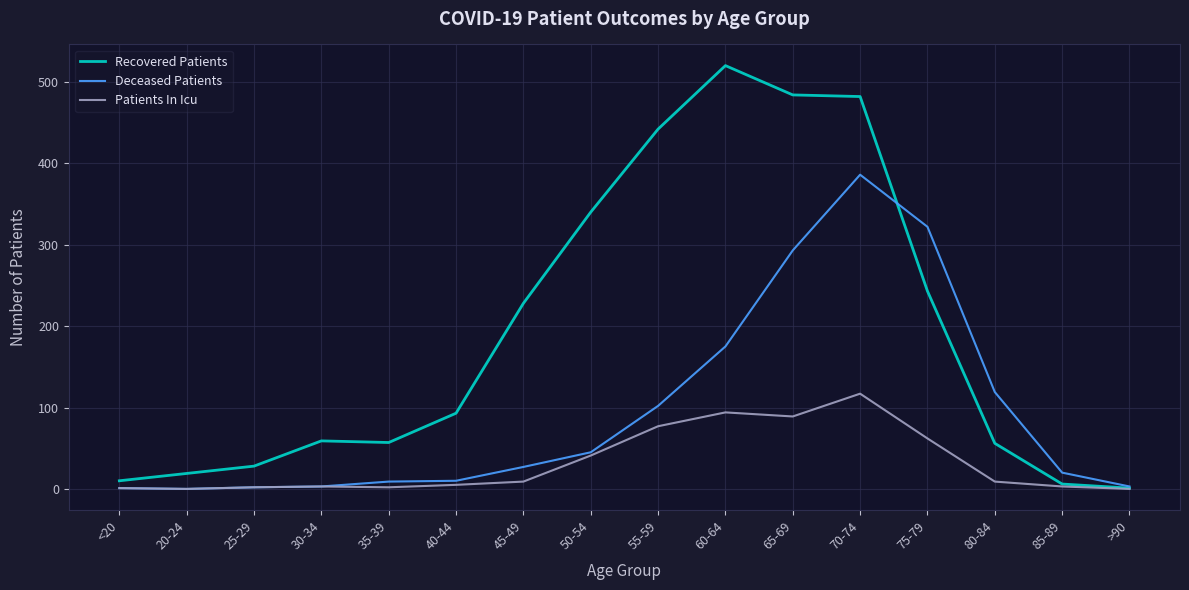

What is the maximum value shown in the chart?

520